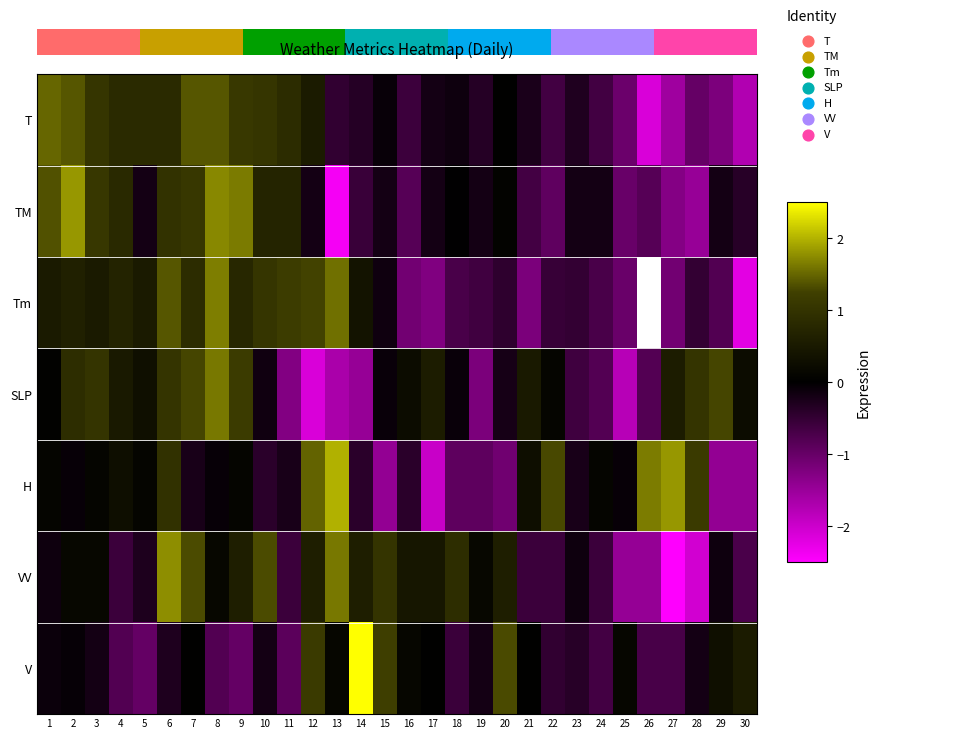

What is the greatest value displayed?

4.3